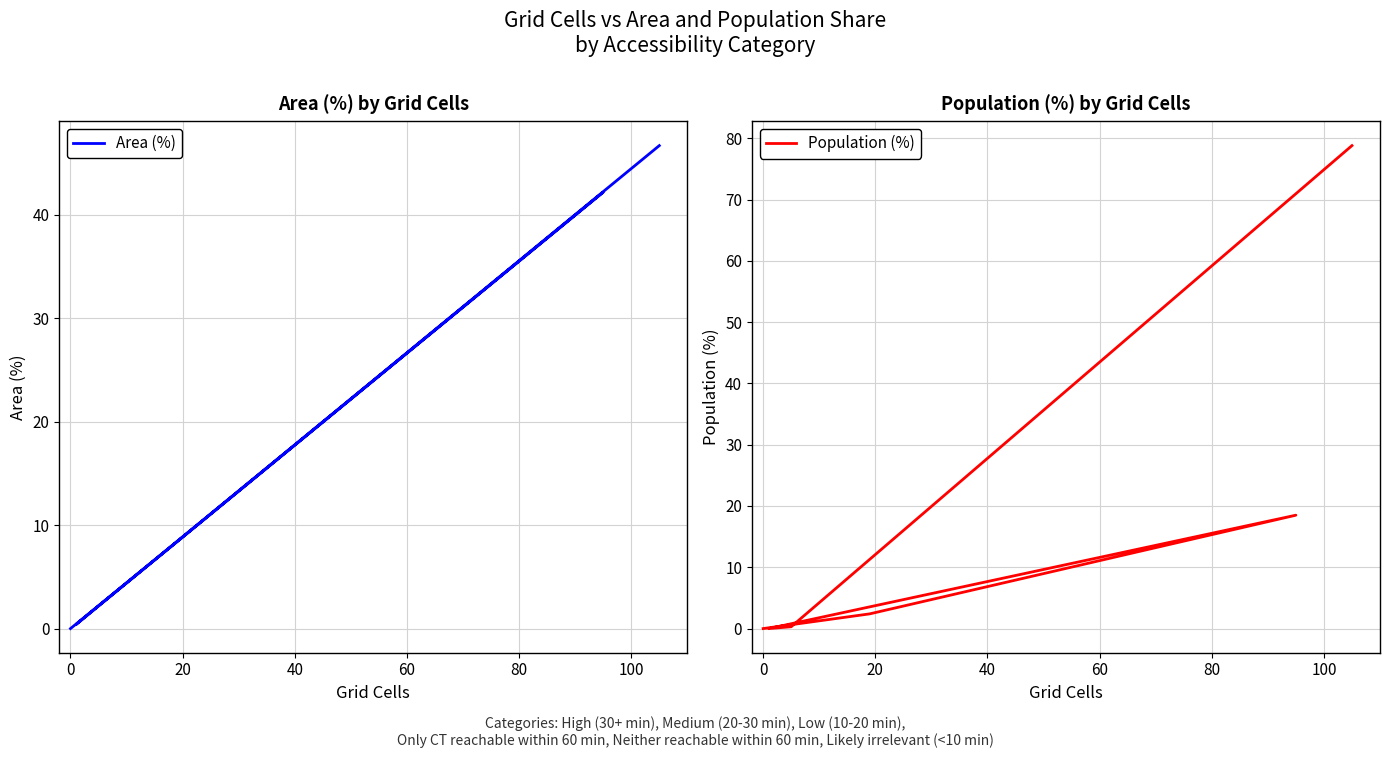

How many times do Population (%) and Area (%) cross each other?

1